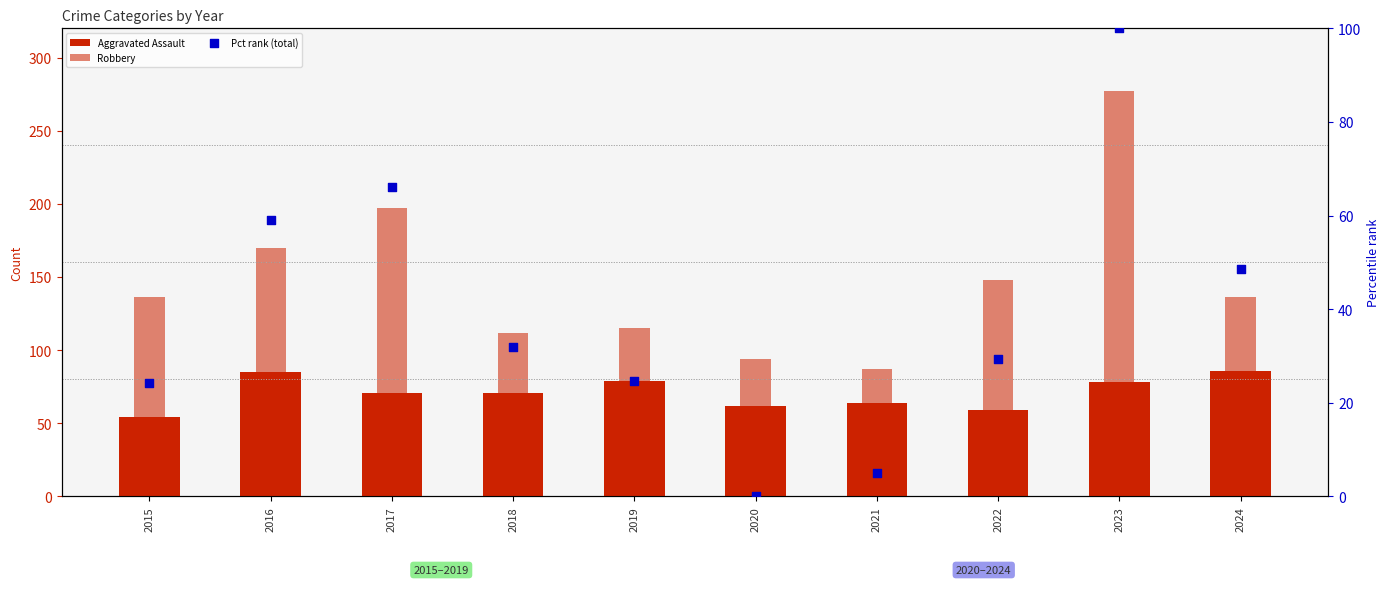

Which series contains the lowest Y value?

Pct rank (total)